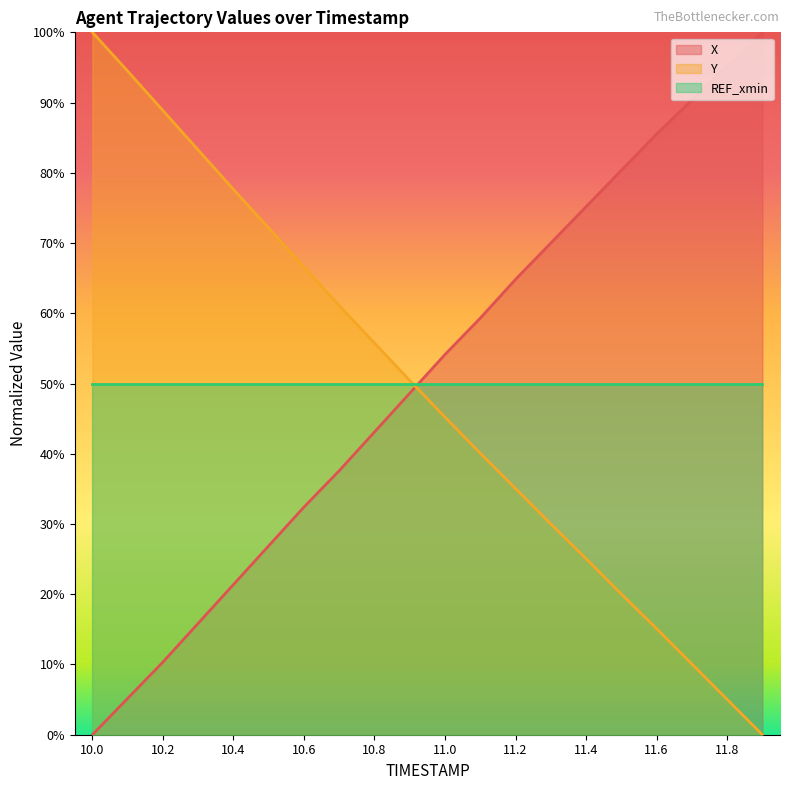

What are all the series names shown in the legend?

X, Y, REF_xmin